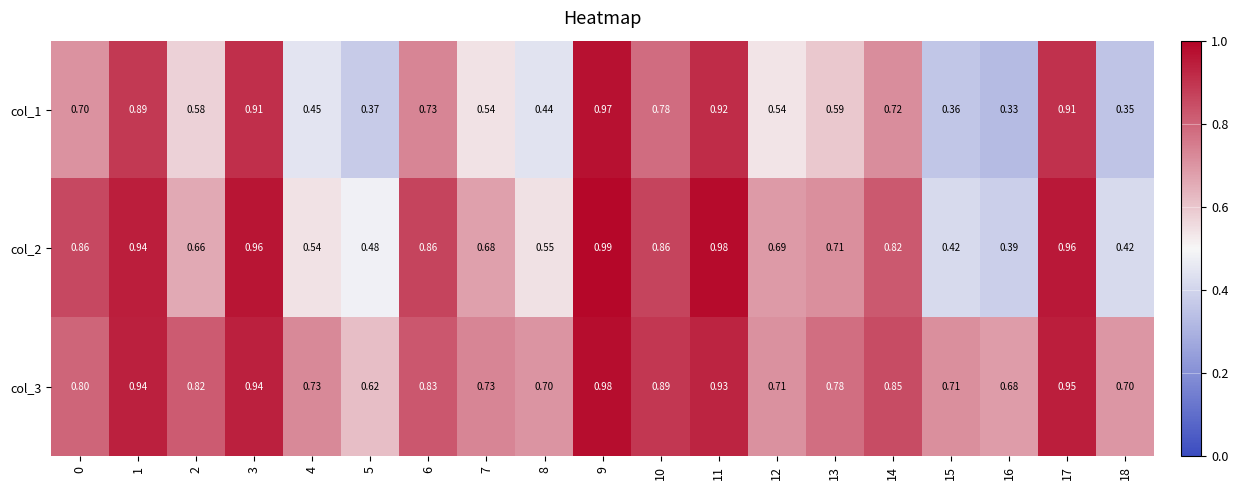

Is the value of col_2 at 10 greater than the value of col_3 at 6?

Yes